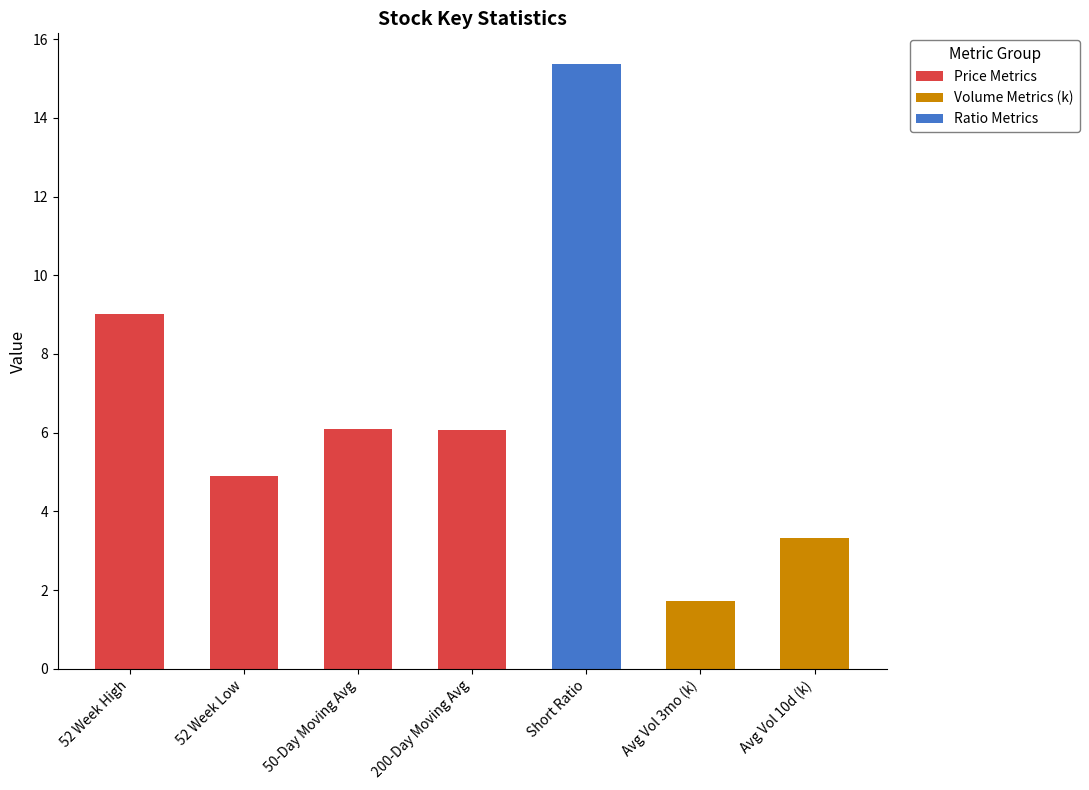

What is the maximum value for Price Metrics?

9.0